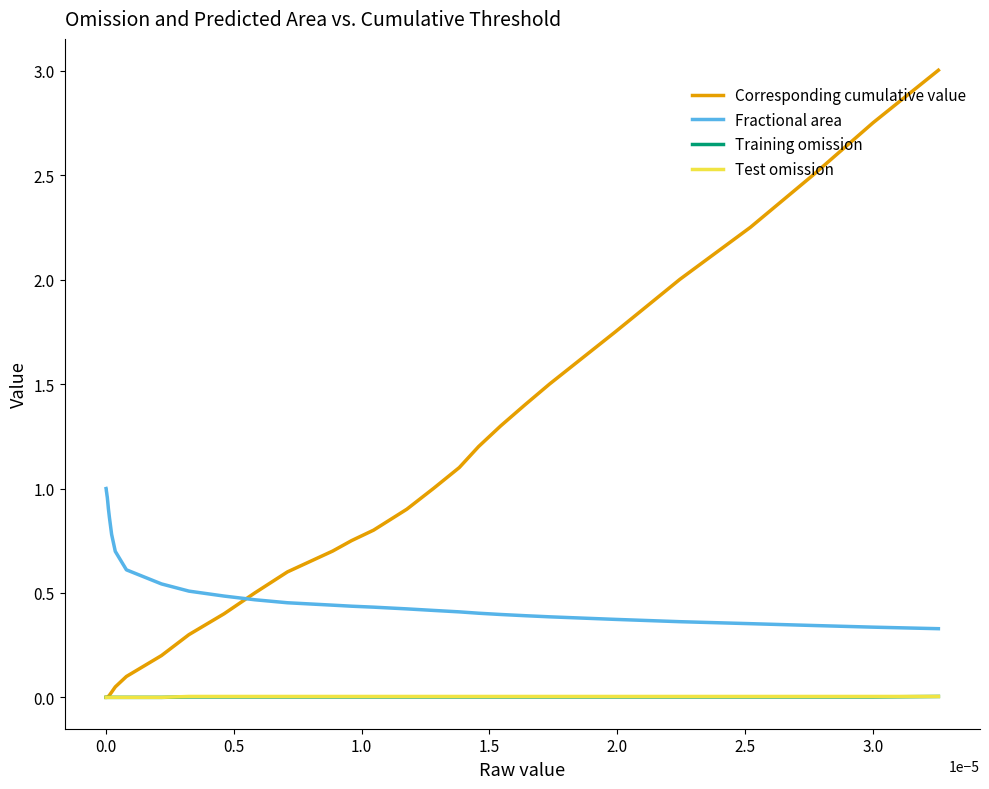

True or false: Fractional area and Test omission cross at least once.

False